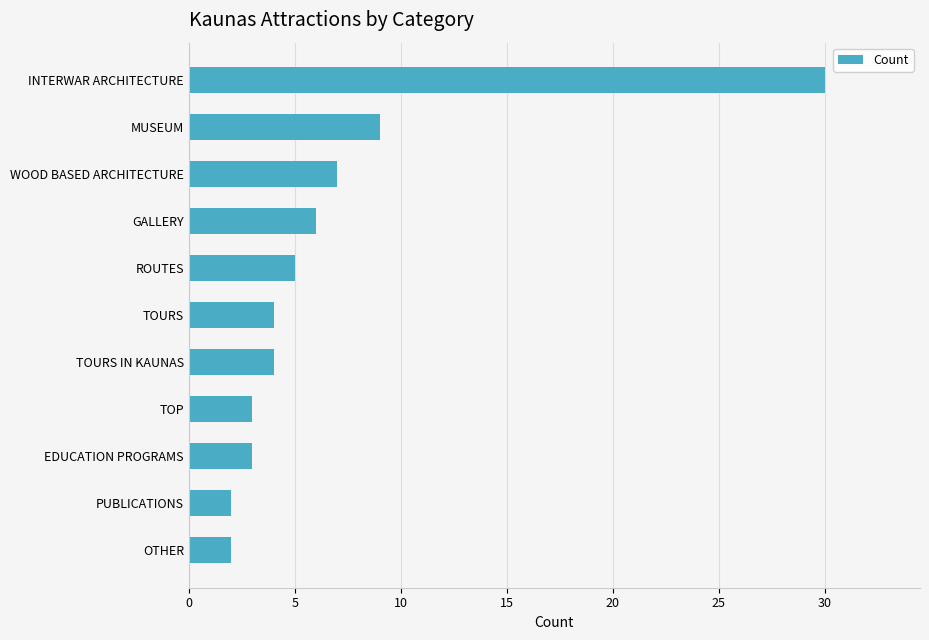

How many categories are shown in the chart?

11